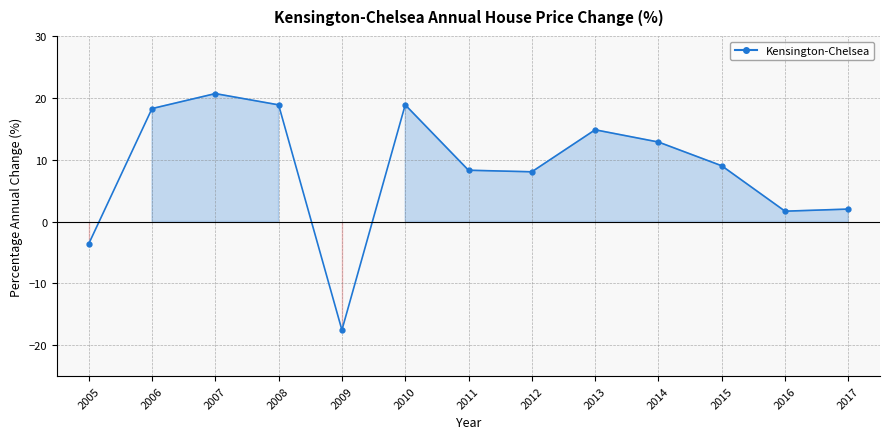

Approximately how many times larger is the value at 2007 compared to 2011?

2.5